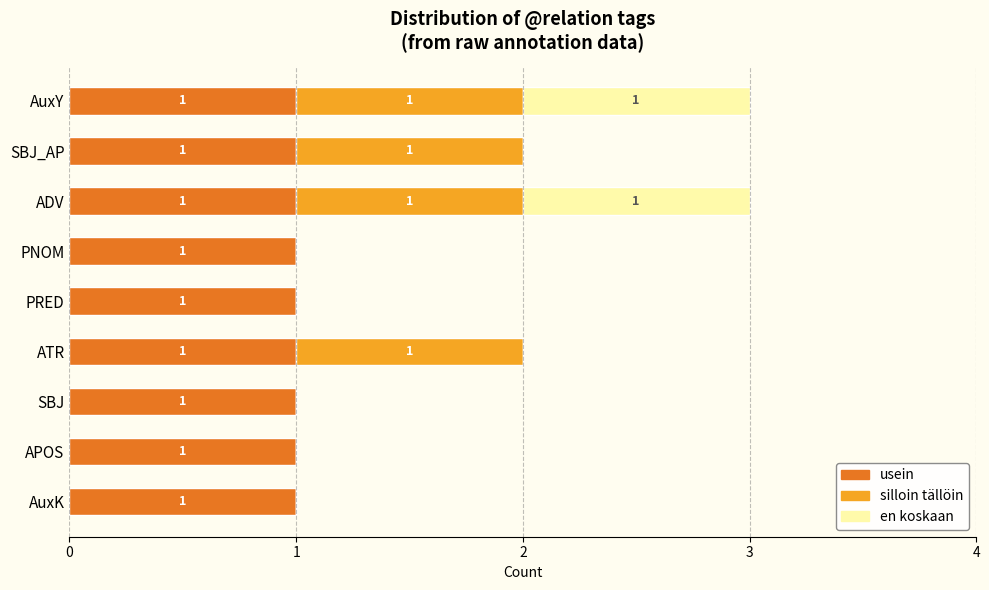

True or false: usein has a value of 1 at ADV.

True